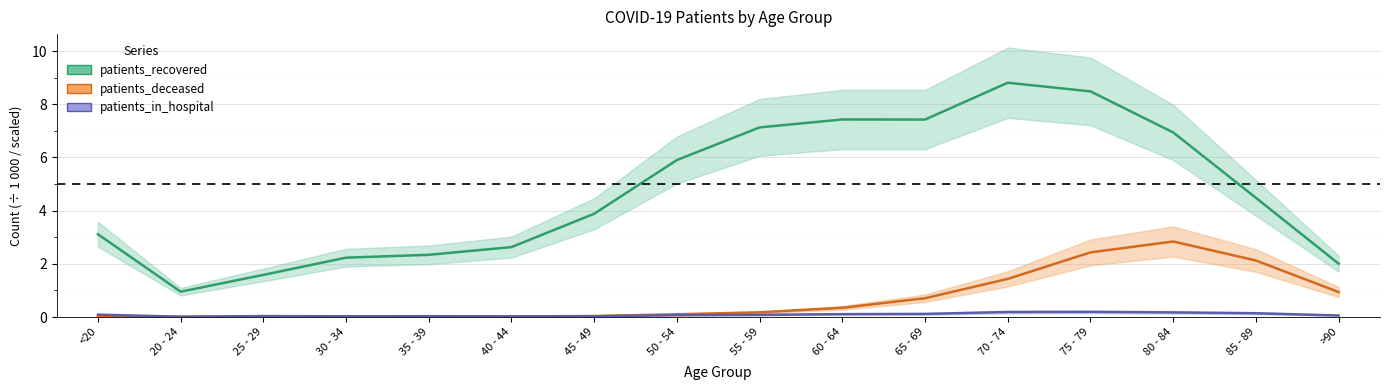

True or false: patients_recovered (÷1000) has a value of 1.0 at 25 - 29.

False